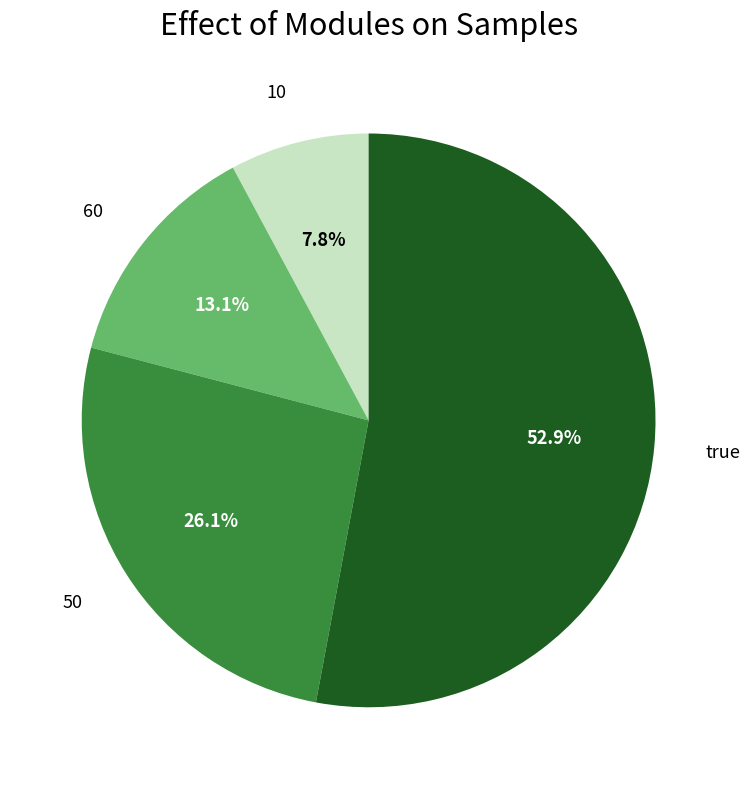

Is there any slice that represents more than half of the pie?

Yes